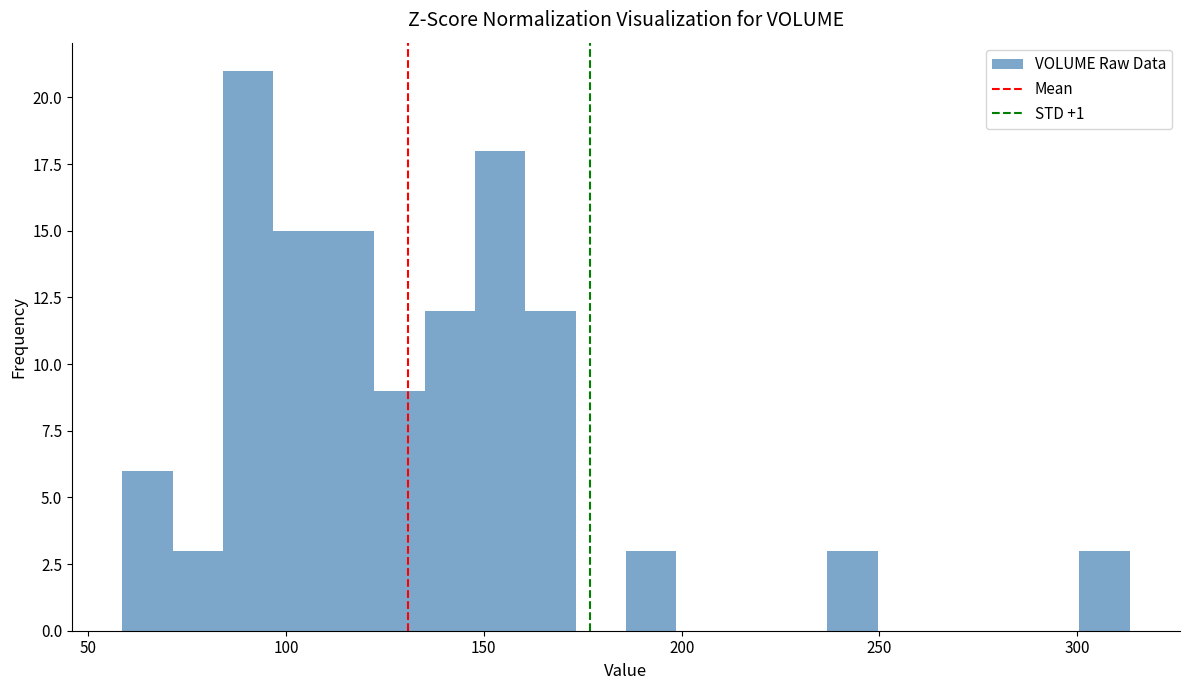

Read against the x-axis, roughly where is the centre of the tallest bar?

90